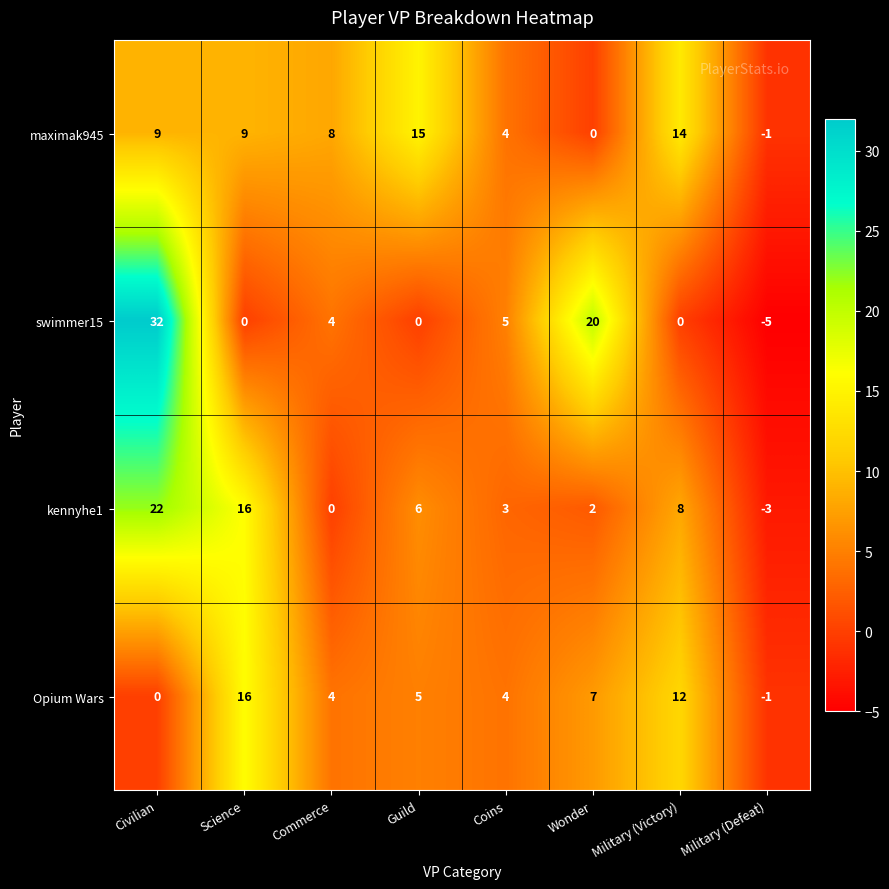

Which series changed the most between Wonder and Military (Defeat)?

swimmer15